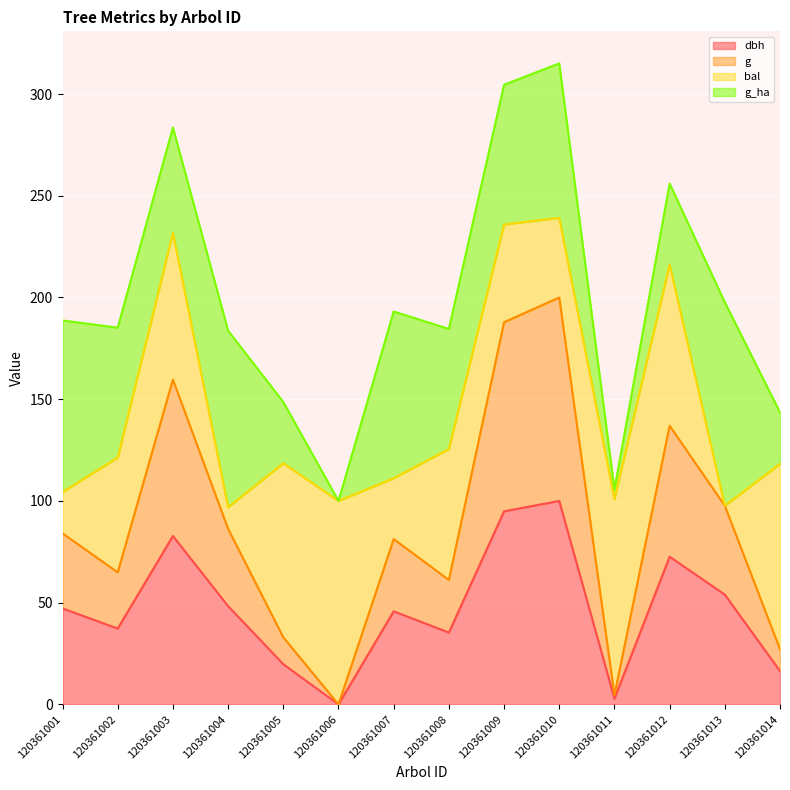

What is the approximate value of dbh at 120361005?

19.8